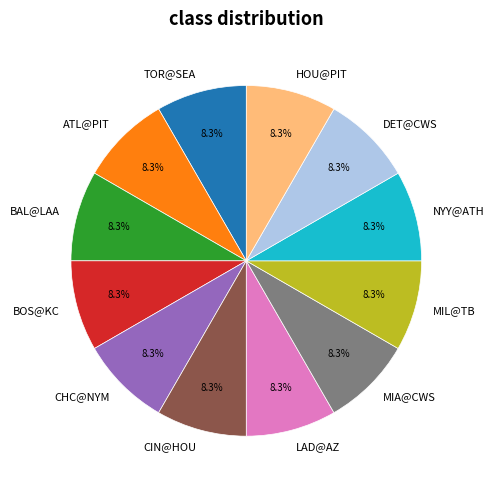

How much of the chart is everything except TOR@SEA?

91.7%